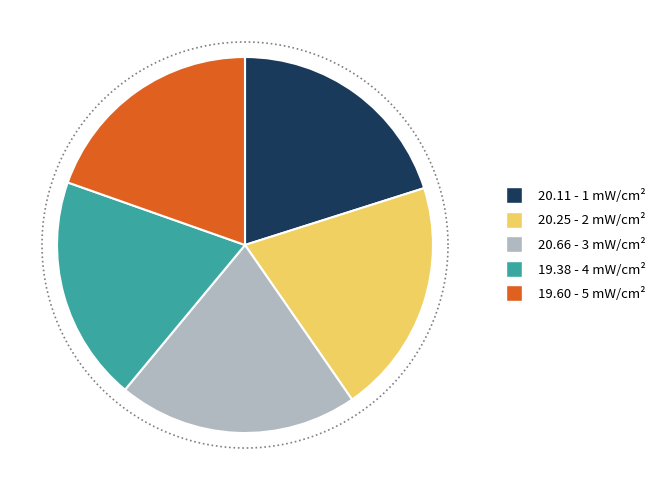

Is it true that 2 mW/cm² is 20% of the pie?

True